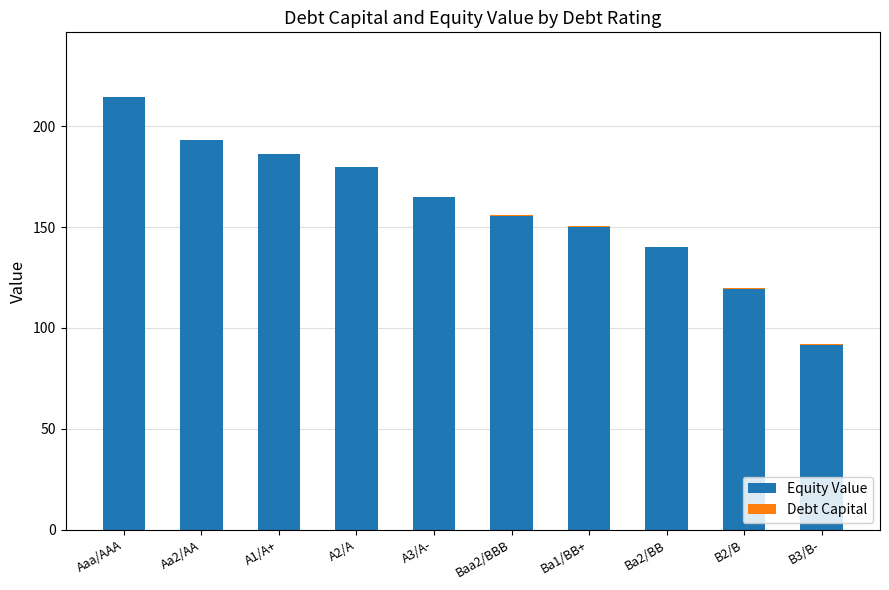

The value of Equity Value at Aa2/AA is 53.1. True or false?

False